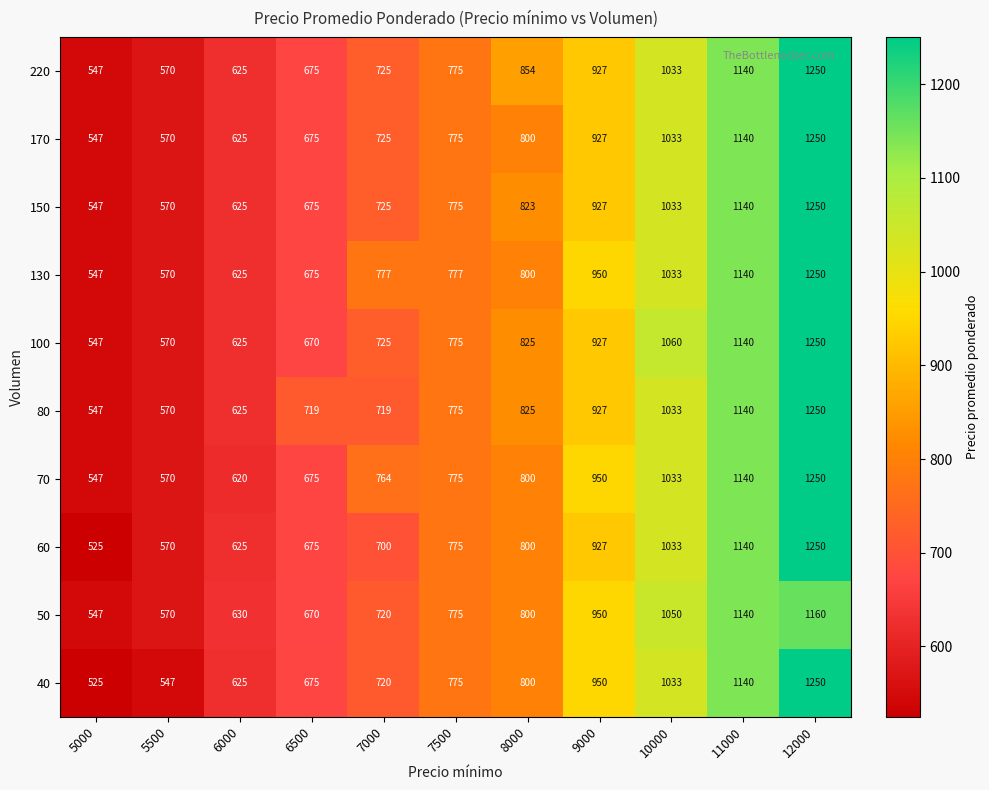

What is the maximum value shown in the chart?

1250